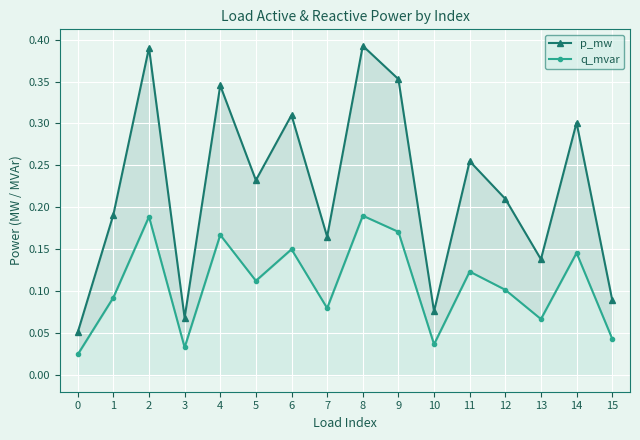

What is the sum of the p_mw values at 2 and 8?

0.8